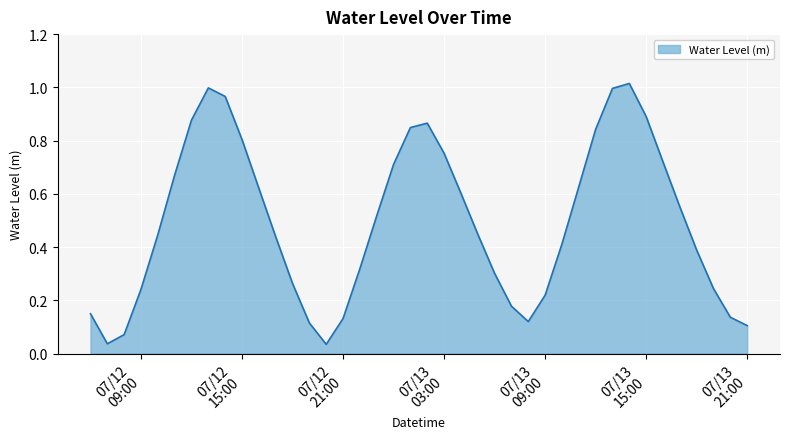

Reading left to right, extract all data points from this chart.

0.1	0.0	0.1	0.2	0.4	0.7	0.9	1.0	1.0	0.8	0.6	0.4	0.3	0.1	0.0	0.1	0.3	0.5	0.7	0.8	0.9	0.8	0.6	0.4	0.3	0.2	0.1	0.2	0.4	0.6	0.8	1.0	1.0	0.9	0.7	0.6	0.4	0.2	0.1	0.1